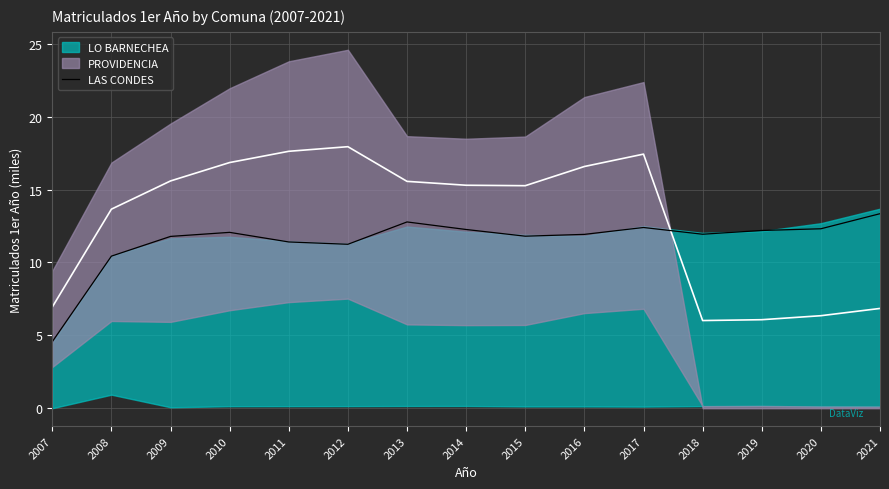

What is the sum of the values at 2014 and 2013?

25.0